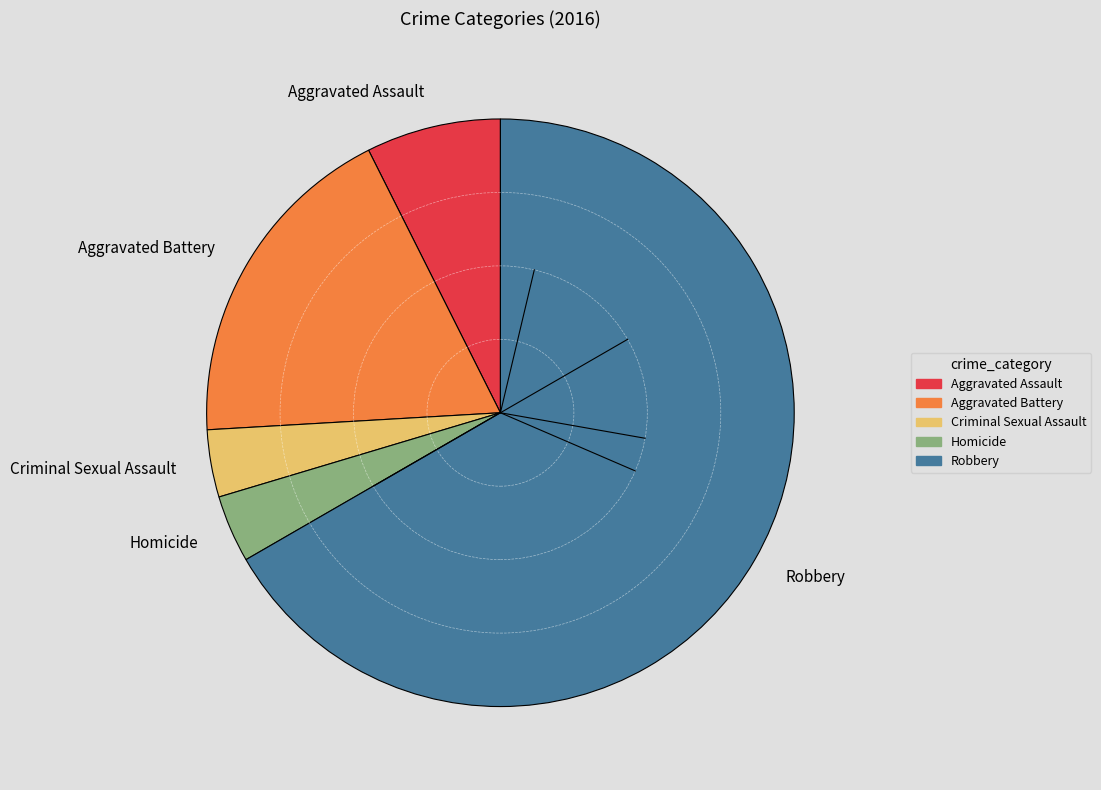

Is it true that Aggravated Assault is 7% of the pie?

True